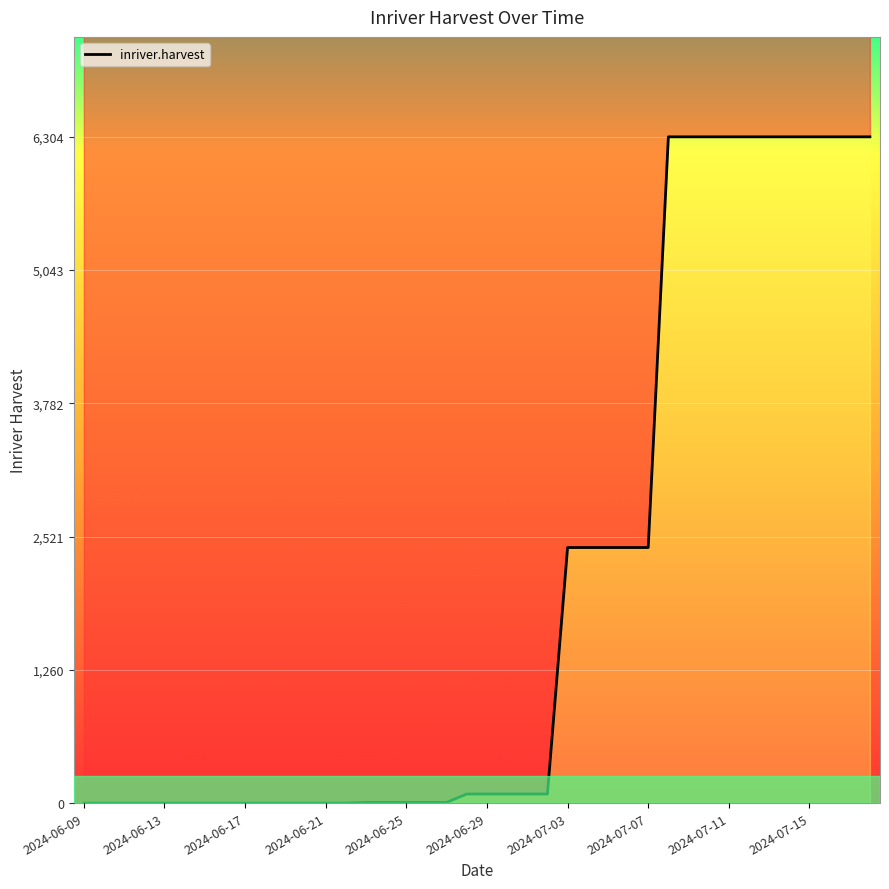

What is the sum of all values?

81899